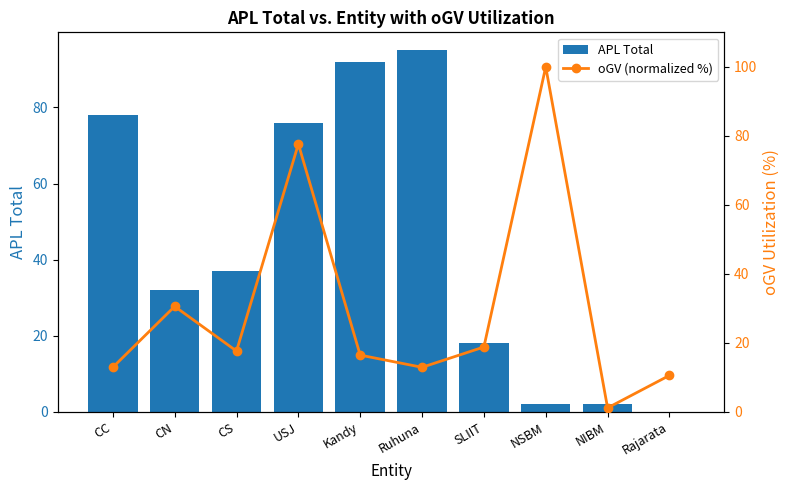

What is the approximate value of oGV (normalized %) at SLIIT?

18.8